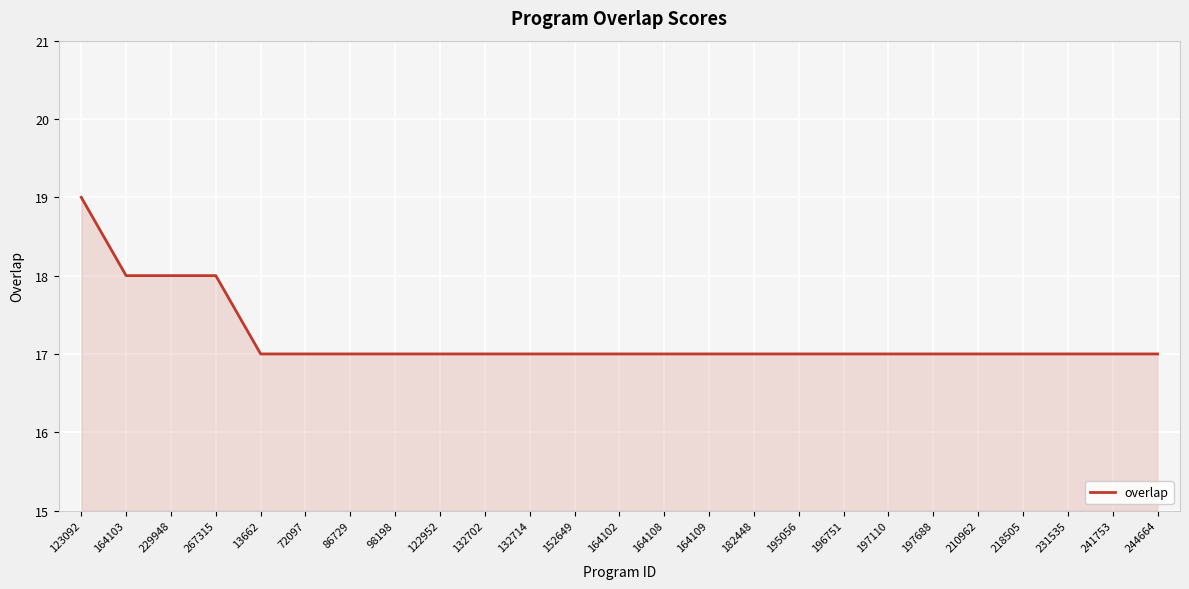

The chart shows a value of 17 at 86729. True or false?

True